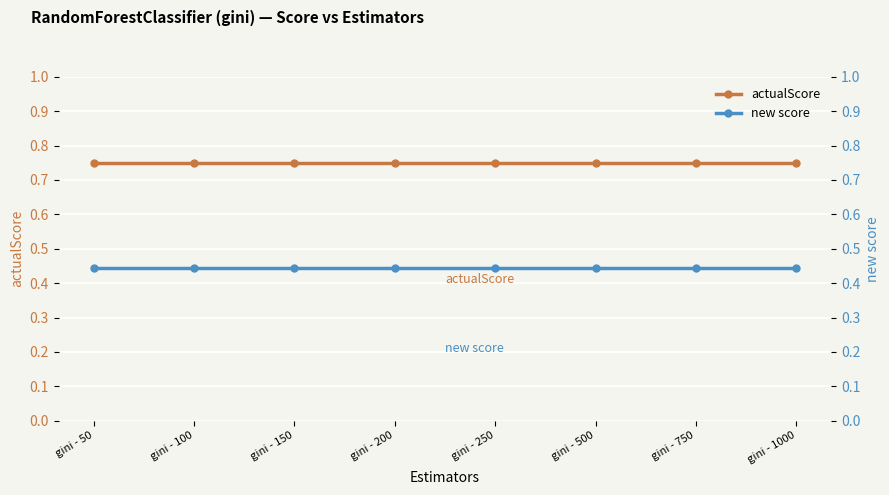

What are all the series names shown in the legend?

actualScore, new score